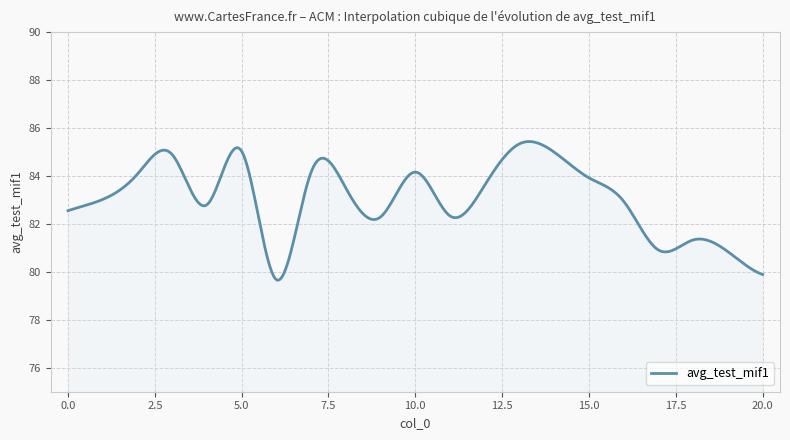

What is the greatest value displayed?

85.4